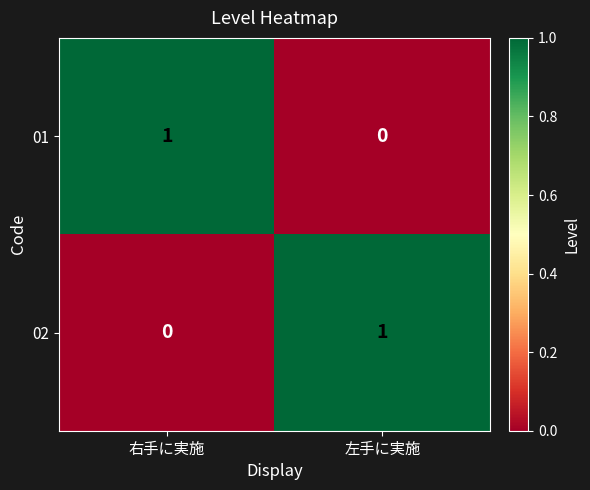

Is it true that 02 equals 1 at 左手に実施?

True